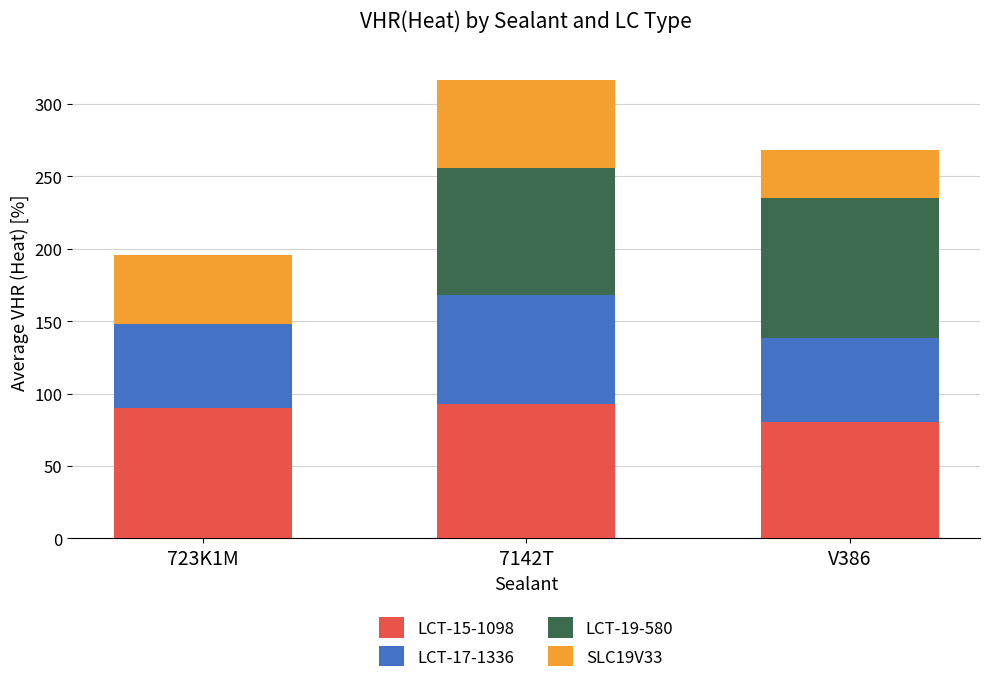

Are the bars horizontal?

No